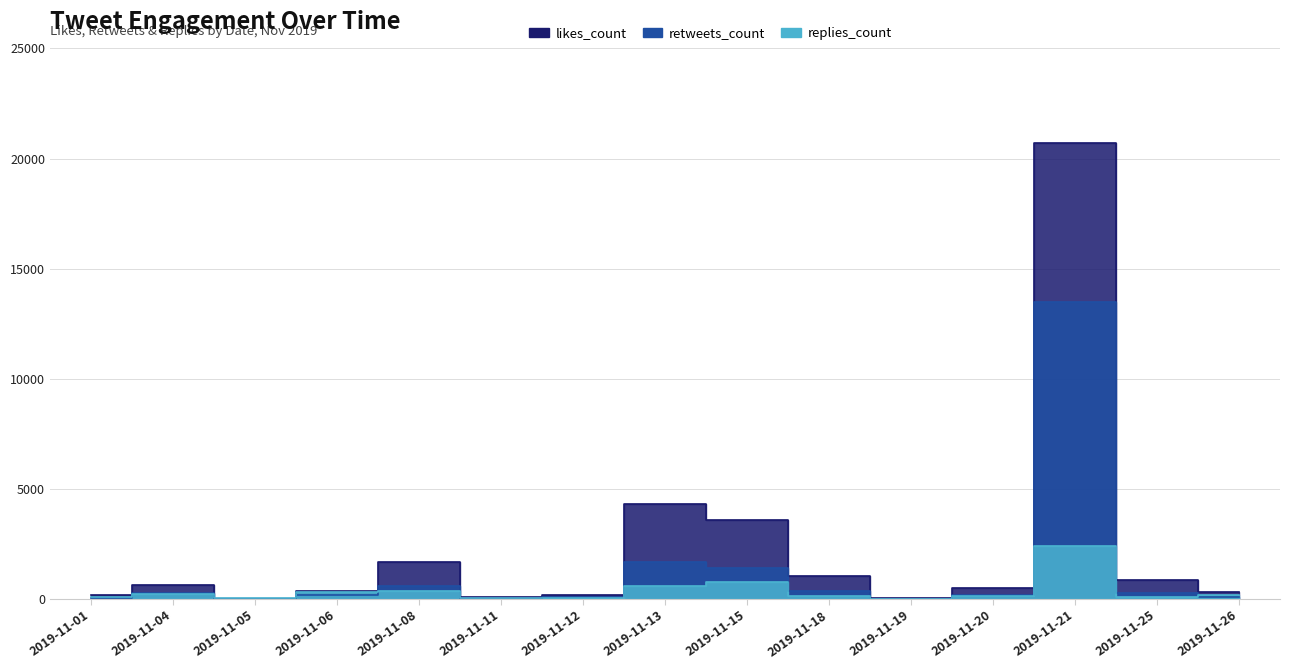

What is the value of the replies_count point at the 4th from the left?

292